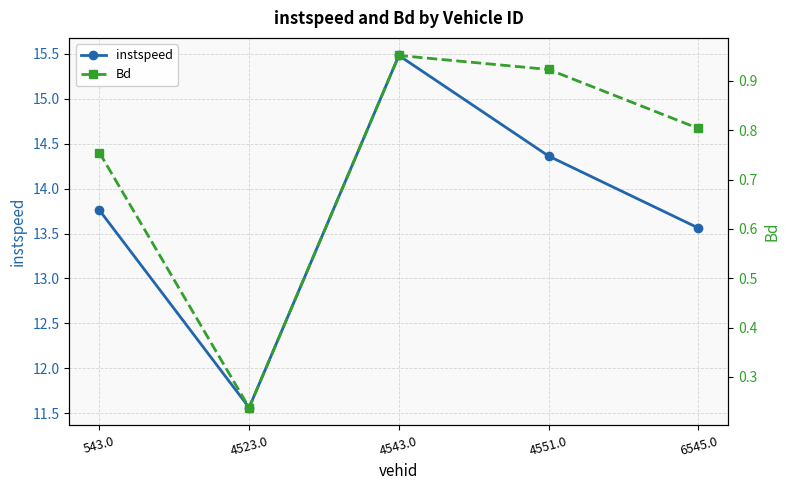

In Bd, how many points are lower than both neighbors (excluding endpoints)?

1